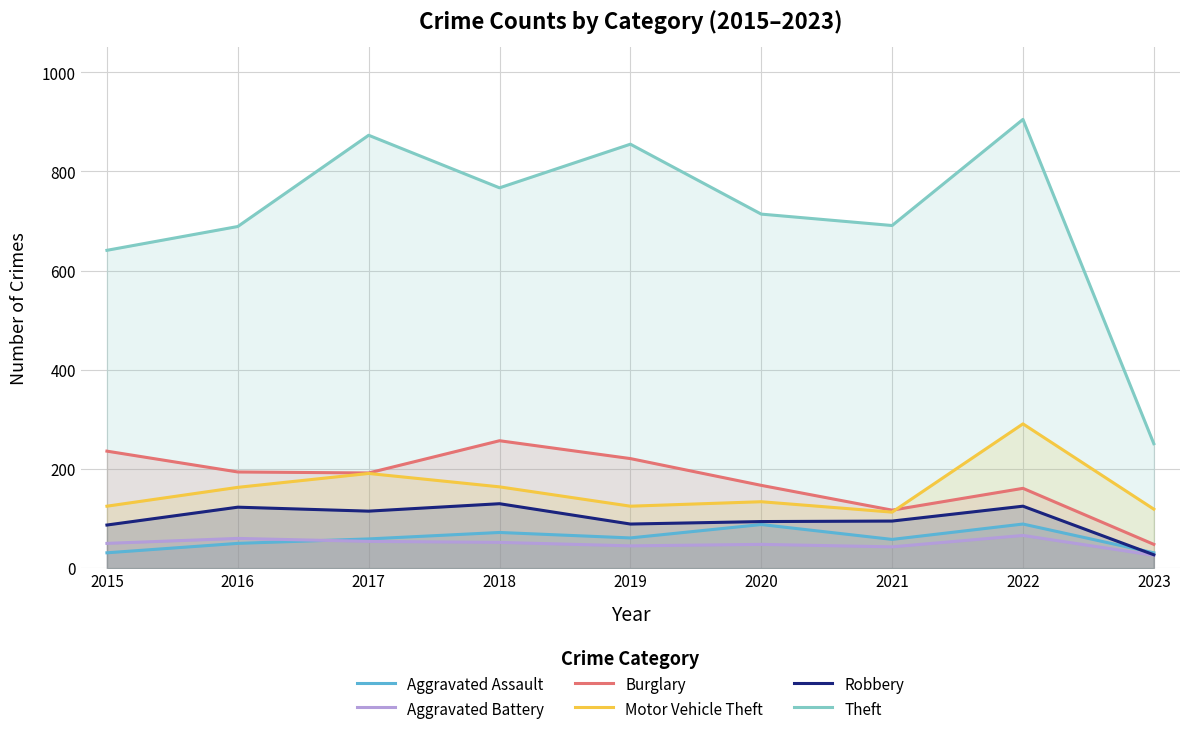

What is the value of the Aggravated Battery point at the 8th from the left?

66